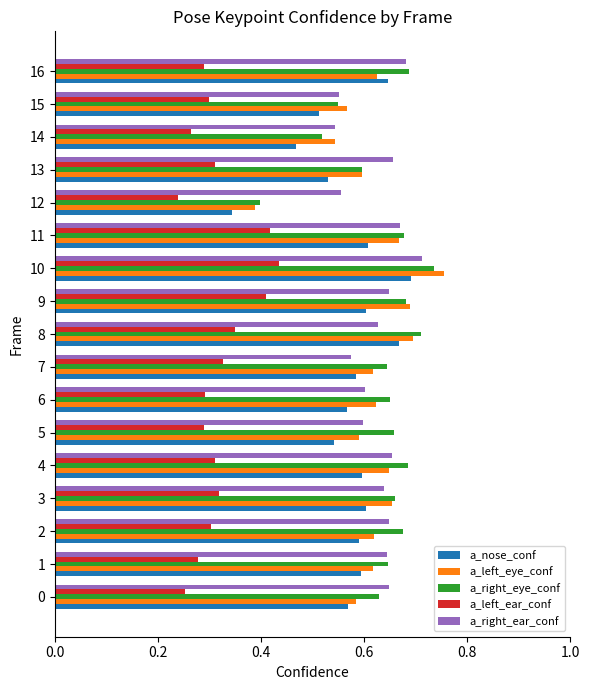

What is the sum of the a_right_ear_conf values at 0 and 4?

1.3